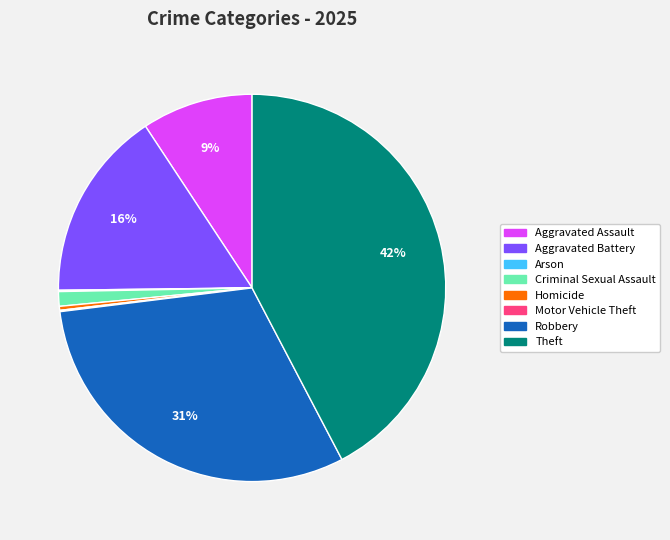

Is the sum of Aggravated Assault and Homicide greater than half?

No